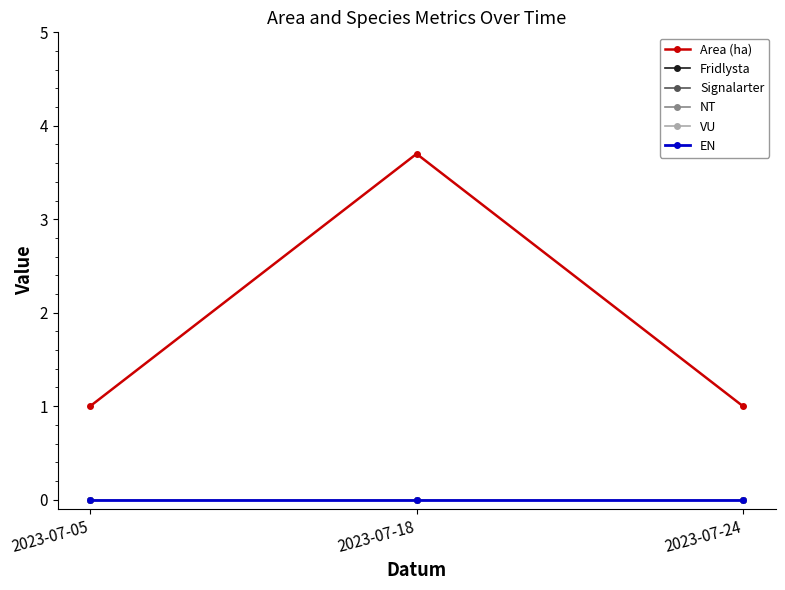

How many series are shown in this chart?

6